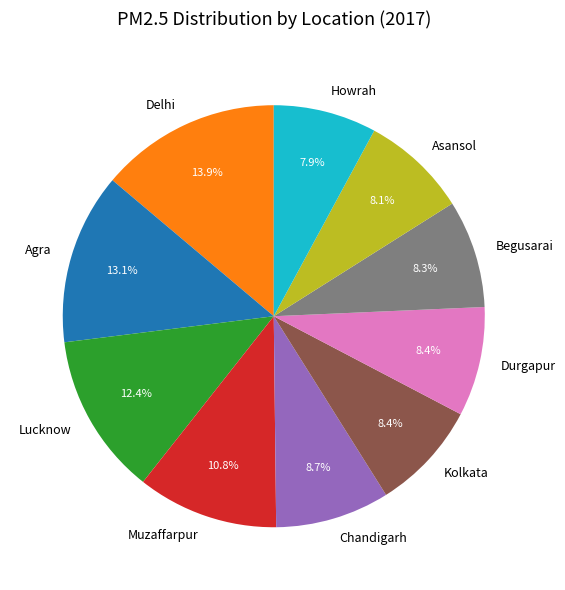

Count the number of slices in the pie.

10